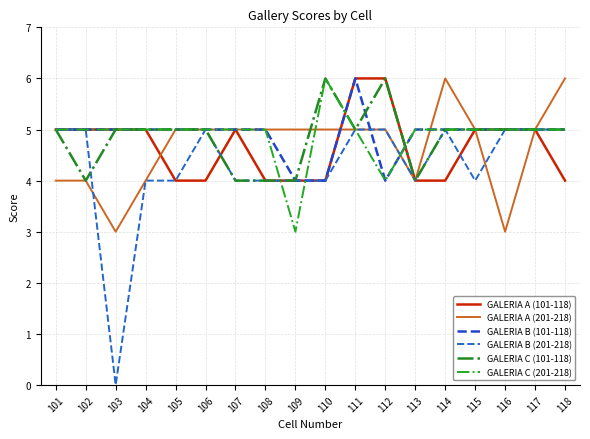

Where do GALERIA A (201-218) and GALERIA C (101-118) first cross each other?

109 and 110